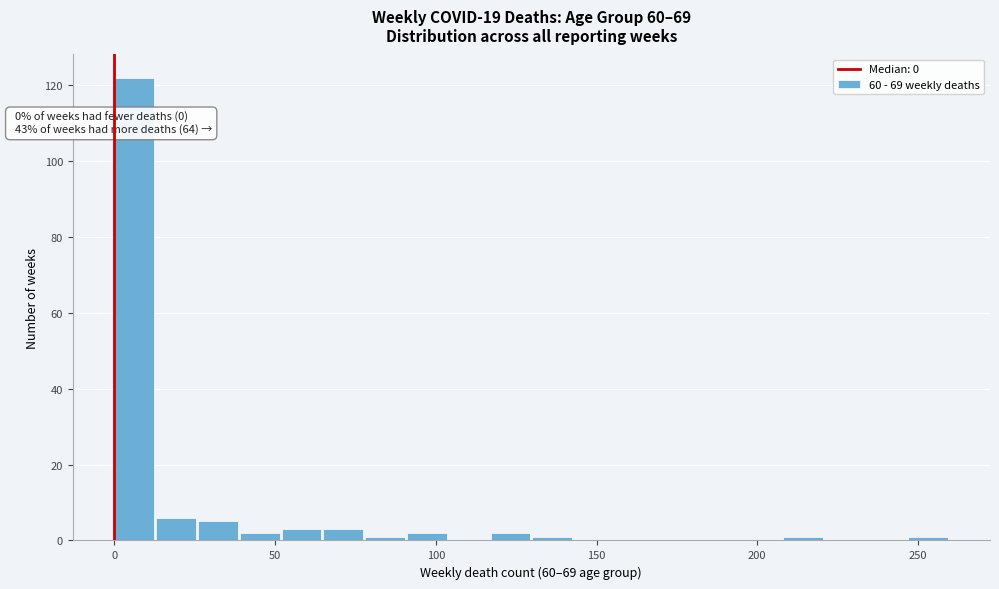

Around what value on the x-axis is the tallest bar? Give the approximate position of its centre, as read against the axis.

5